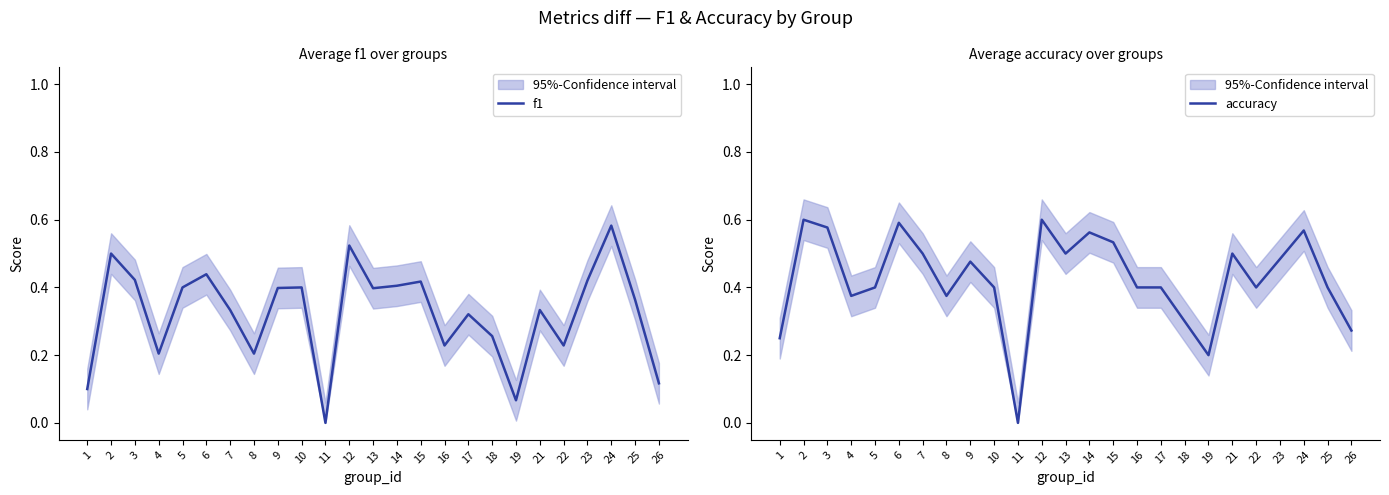

What is the greatest value displayed?

0.6